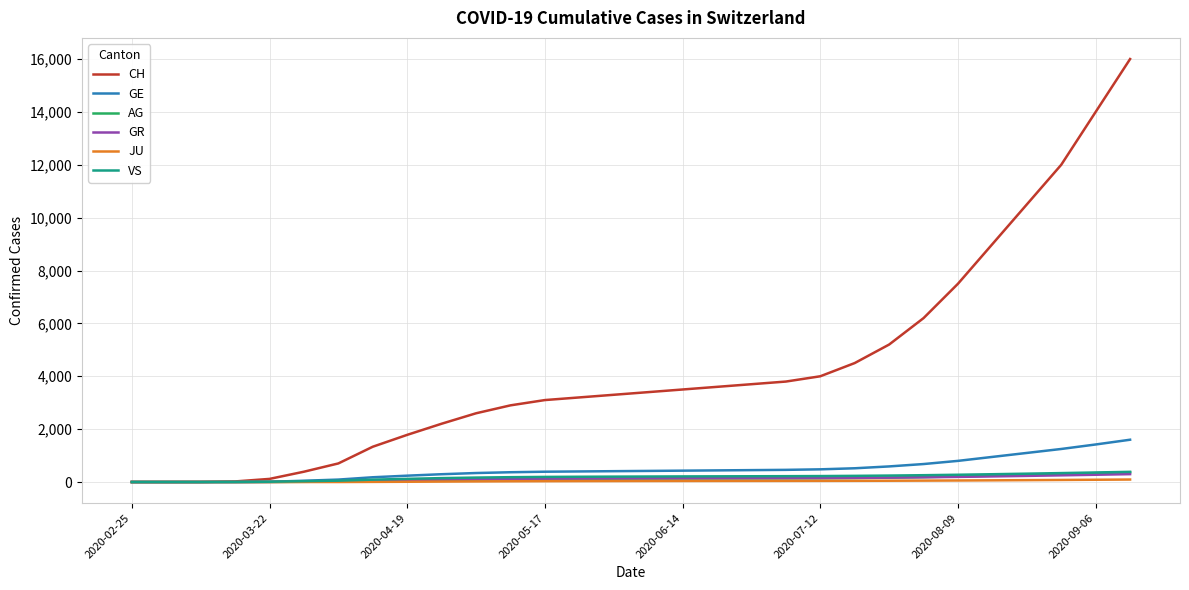

Which series has the largest total across all categories?

CH